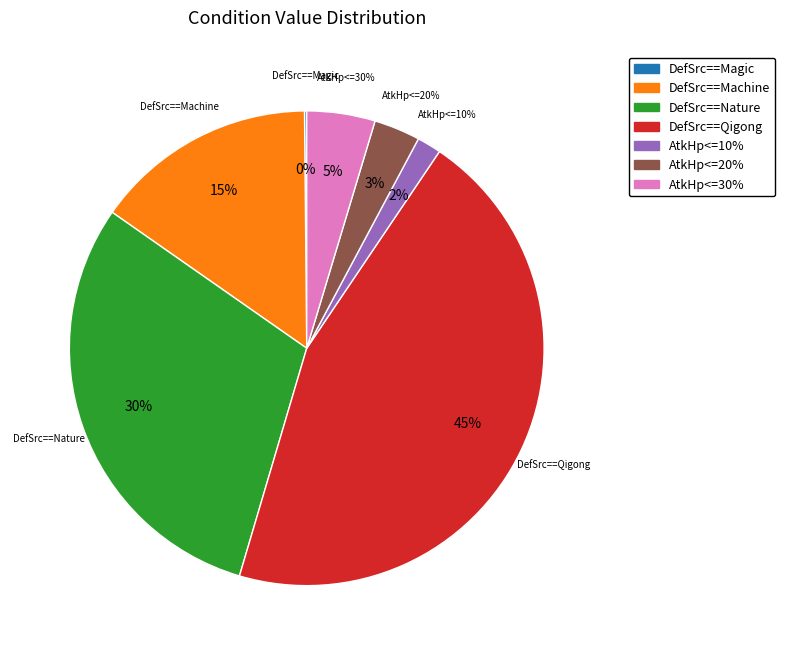

How many slices are in this pie chart?

7